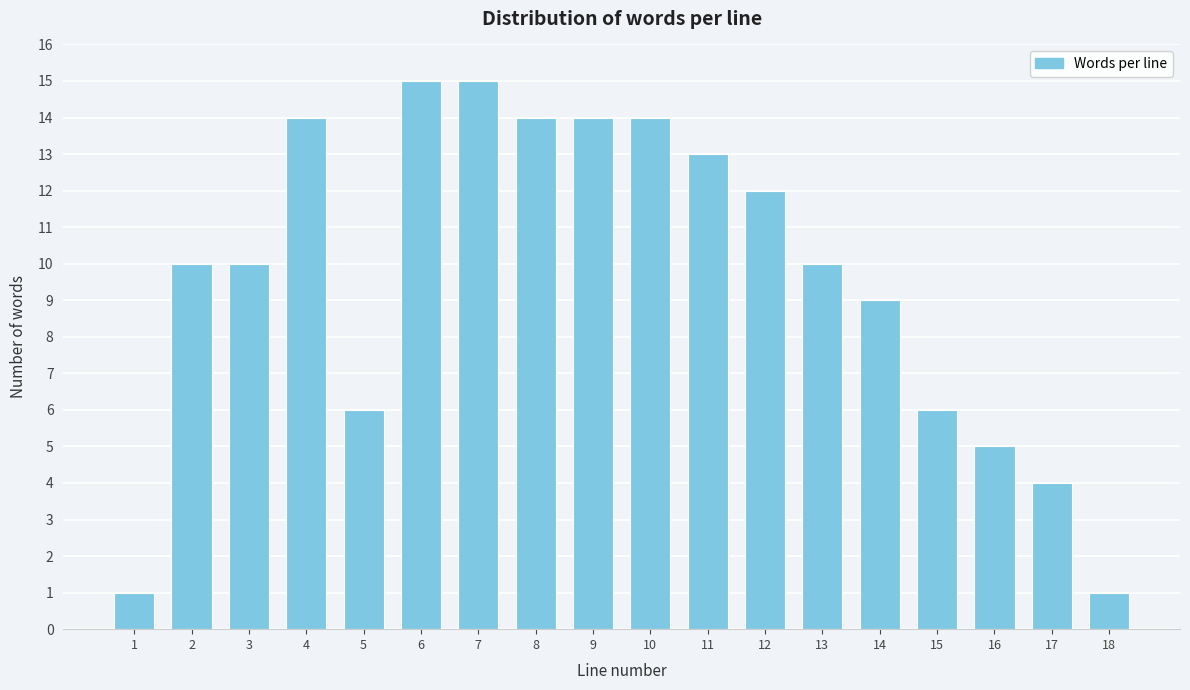

Reading left to right, extract all data points from this chart.

1	10	10	14	6	15	15	14	14	14	13	12	10	9	6	5	4	1